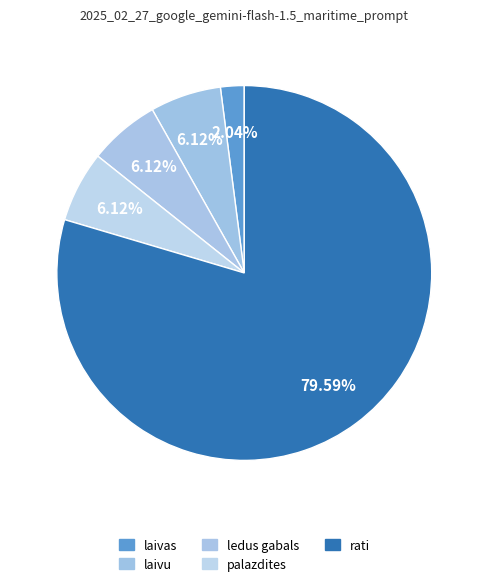

Is it true that laivas is 7% of the pie?

False